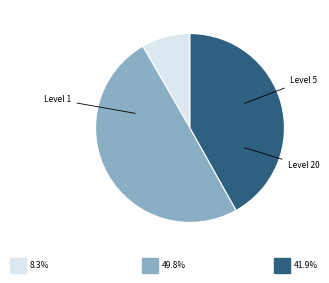

Does any single category account for the majority?

No